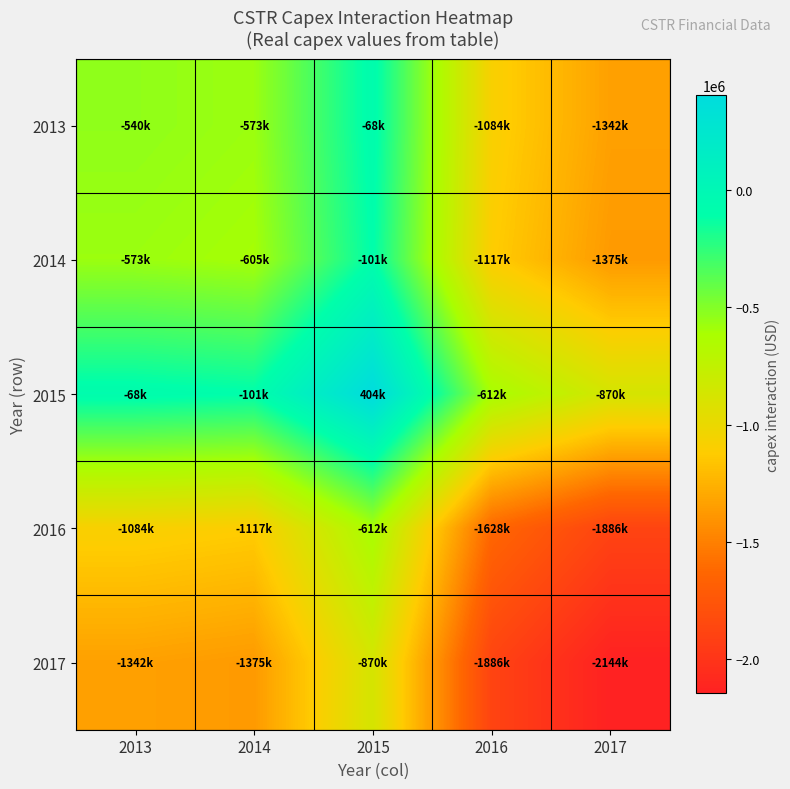

Which category has the lowest value across all series?

2017